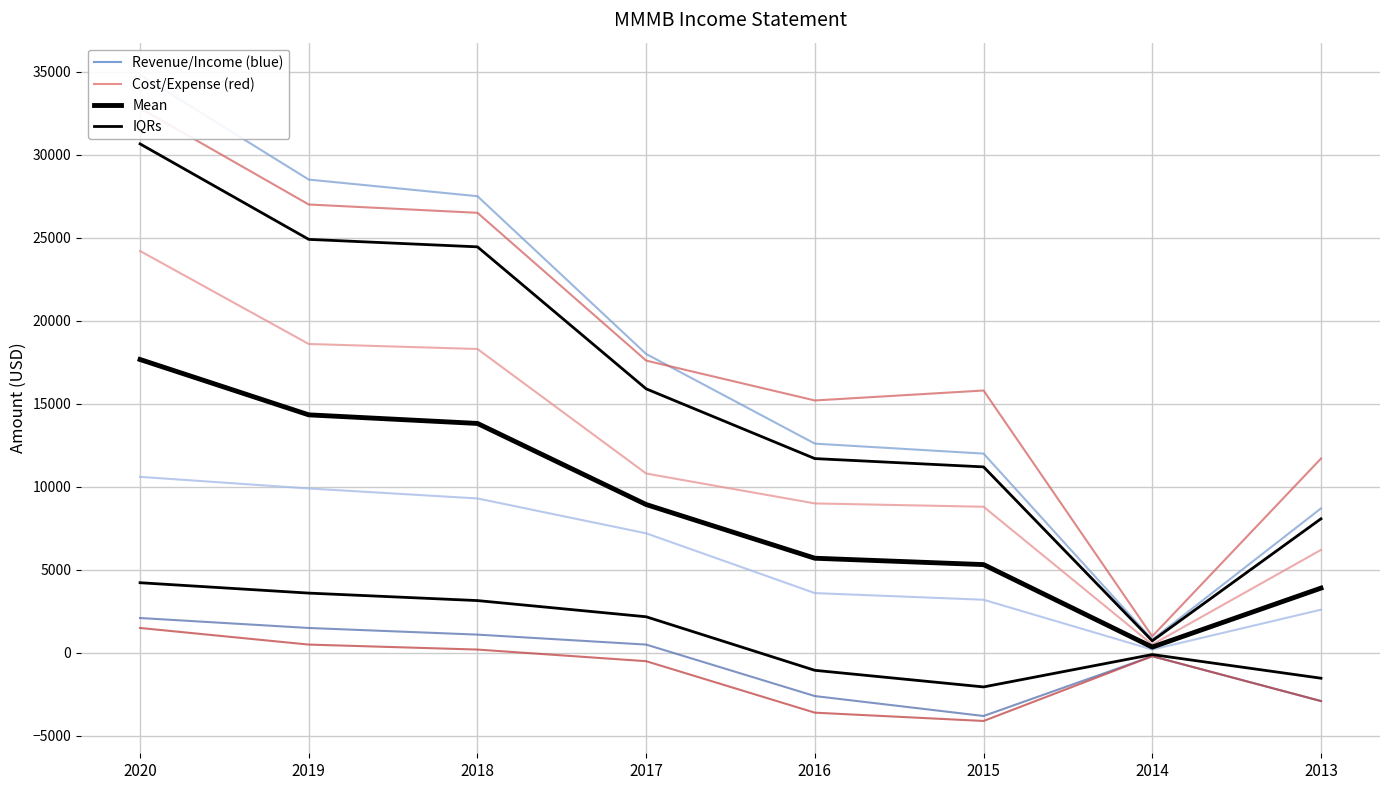

Rank the categories by Total Operating Expenses value from highest to lowest.

2020, 2019, 2018, 2017, 2015, 2016, 2013, 2014